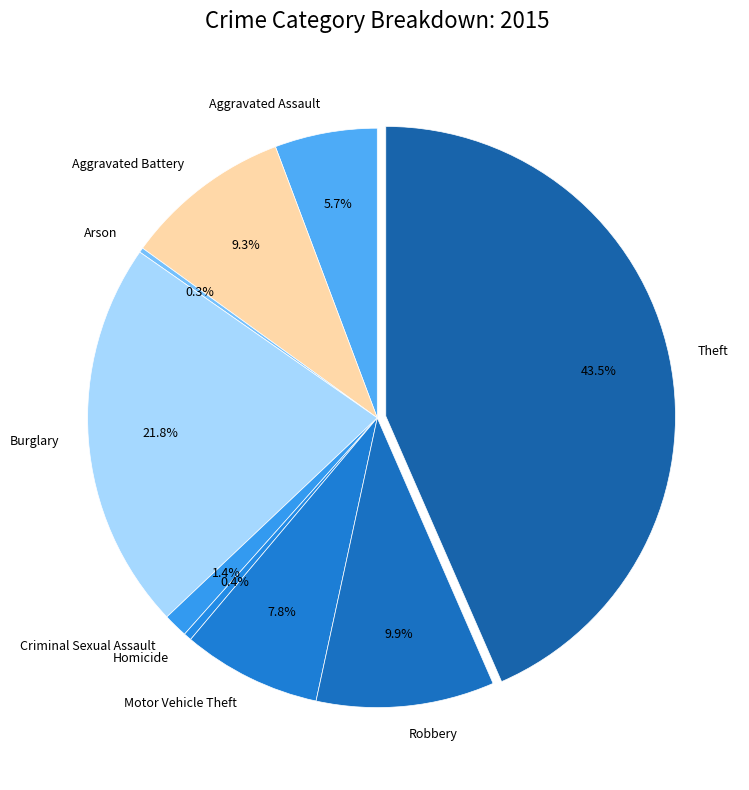

What is the largest slice in the pie chart?

Theft